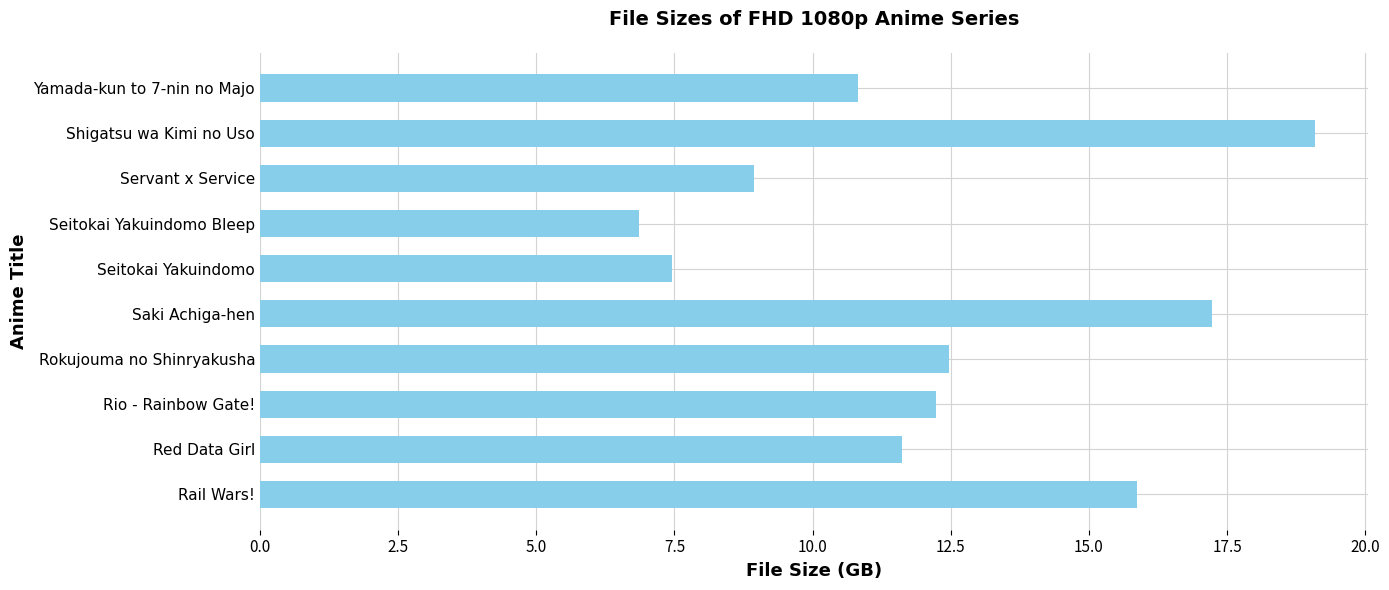

What is the average value?

12.3